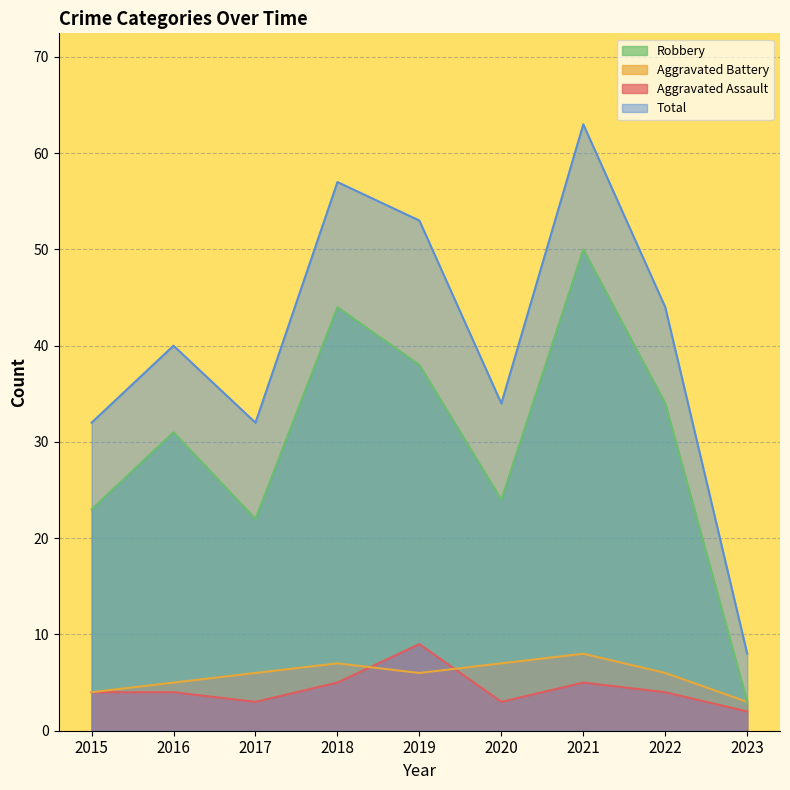

At 2018, list the series in order from smallest to largest.

Aggravated Assault, Aggravated Battery, Robbery, Total